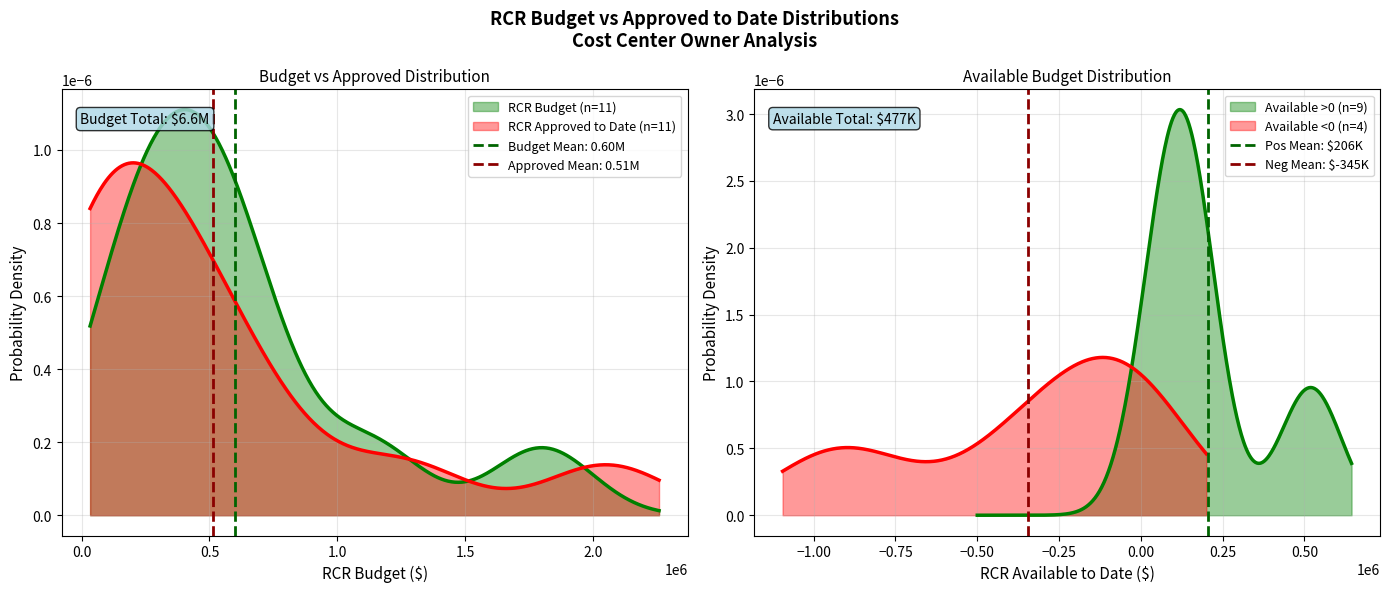

What value does the Neg Mean: $-345K series have at 0.0?

1